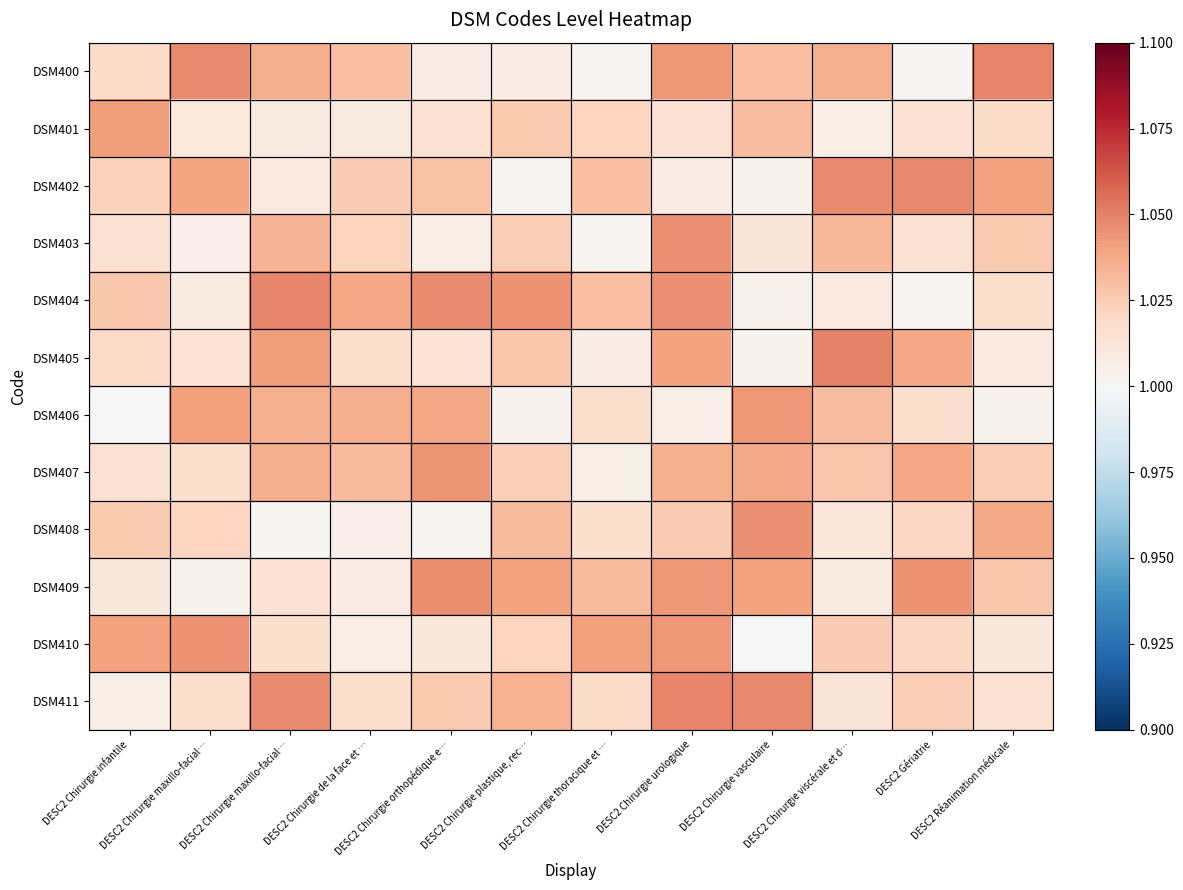

Reading right to left, transcribe all the data shown in this chart.

DSM400: DESC2 Réanimation médicale=1.0	DESC2 Gériatrie=1.0	DESC2 Chirurgie viscérale et d…=1.0	DESC2 Chirurgie vasculaire=1.0	DESC2 Chirurgie urologique=1.0	DESC2 Chirurgie thoracique et …=1.0	DESC2 Chirurgie plastique, rec…=1.0	DESC2 Chirurgie orthopédique e…=1.0	DESC2 Chirurgie de la face et …=1.0	DESC2 Chirurgie maxillo-facial…=1.0	DESC2 Chirurgie maxillo-facial…=1.0	DESC2 Chirurgie infantile=1.0
DSM401: DESC2 Réanimation médicale=1.0	DESC2 Gériatrie=1.0	DESC2 Chirurgie viscérale et d…=1.0	DESC2 Chirurgie vasculaire=1.0	DESC2 Chirurgie urologique=1.0	DESC2 Chirurgie thoracique et …=1.0	DESC2 Chirurgie plastique, rec…=1.0	DESC2 Chirurgie orthopédique e…=1.0	DESC2 Chirurgie de la face et …=1.0	DESC2 Chirurgie maxillo-facial…=1.0	DESC2 Chirurgie maxillo-facial…=1.0	DESC2 Chirurgie infantile=1.0
DSM402: DESC2 Réanimation médicale=1.0	DESC2 Gériatrie=1.0	DESC2 Chirurgie viscérale et d…=1.0	DESC2 Chirurgie vasculaire=1.0	DESC2 Chirurgie urologique=1.0	DESC2 Chirurgie thoracique et …=1.0	DESC2 Chirurgie plastique, rec…=1.0	DESC2 Chirurgie orthopédique e…=1.0	DESC2 Chirurgie de la face et …=1.0	DESC2 Chirurgie maxillo-facial…=1.0	DESC2 Chirurgie maxillo-facial…=1.0	DESC2 Chirurgie infantile=1.0
DSM403: DESC2 Réanimation médicale=1.0	DESC2 Gériatrie=1.0	DESC2 Chirurgie viscérale et d…=1.0	DESC2 Chirurgie vasculaire=1.0	DESC2 Chirurgie urologique=1.0	DESC2 Chirurgie thoracique et …=1.0	DESC2 Chirurgie plastique, rec…=1.0	DESC2 Chirurgie orthopédique e…=1.0	DESC2 Chirurgie de la face et …=1.0	DESC2 Chirurgie maxillo-facial…=1.0	DESC2 Chirurgie maxillo-facial…=1.0	DESC2 Chirurgie infantile=1.0
DSM404: DESC2 Réanimation médicale=1.0	DESC2 Gériatrie=1.0	DESC2 Chirurgie viscérale et d…=1.0	DESC2 Chirurgie vasculaire=1.0	DESC2 Chirurgie urologique=1.0	DESC2 Chirurgie thoracique et …=1.0	DESC2 Chirurgie plastique, rec…=1.0	DESC2 Chirurgie orthopédique e…=1.0	DESC2 Chirurgie de la face et …=1.0	DESC2 Chirurgie maxillo-facial…=1.0	DESC2 Chirurgie maxillo-facial…=1.0	DESC2 Chirurgie infantile=1.0
DSM405: DESC2 Réanimation médicale=1.0	DESC2 Gériatrie=1.0	DESC2 Chirurgie viscérale et d…=1.0	DESC2 Chirurgie vasculaire=1.0	DESC2 Chirurgie urologique=1.0	DESC2 Chirurgie thoracique et …=1.0	DESC2 Chirurgie plastique, rec…=1.0	DESC2 Chirurgie orthopédique e…=1.0	DESC2 Chirurgie de la face et …=1.0	DESC2 Chirurgie maxillo-facial…=1.0	DESC2 Chirurgie maxillo-facial…=1.0	DESC2 Chirurgie infantile=1.0
DSM406: DESC2 Réanimation médicale=1.0	DESC2 Gériatrie=1.0	DESC2 Chirurgie viscérale et d…=1.0	DESC2 Chirurgie vasculaire=1.0	DESC2 Chirurgie urologique=1.0	DESC2 Chirurgie thoracique et …=1.0	DESC2 Chirurgie plastique, rec…=1.0	DESC2 Chirurgie orthopédique e…=1.0	DESC2 Chirurgie de la face et …=1.0	DESC2 Chirurgie maxillo-facial…=1.0	DESC2 Chirurgie maxillo-facial…=1.0	DESC2 Chirurgie infantile=1.0
DSM407: DESC2 Réanimation médicale=1.0	DESC2 Gériatrie=1.0	DESC2 Chirurgie viscérale et d…=1.0	DESC2 Chirurgie vasculaire=1.0	DESC2 Chirurgie urologique=1.0	DESC2 Chirurgie thoracique et …=1.0	DESC2 Chirurgie plastique, rec…=1.0	DESC2 Chirurgie orthopédique e…=1.0	DESC2 Chirurgie de la face et …=1.0	DESC2 Chirurgie maxillo-facial…=1.0	DESC2 Chirurgie maxillo-facial…=1.0	DESC2 Chirurgie infantile=1.0
DSM408: DESC2 Réanimation médicale=1.0	DESC2 Gériatrie=1.0	DESC2 Chirurgie viscérale et d…=1.0	DESC2 Chirurgie vasculaire=1.0	DESC2 Chirurgie urologique=1.0	DESC2 Chirurgie thoracique et …=1.0	DESC2 Chirurgie plastique, rec…=1.0	DESC2 Chirurgie orthopédique e…=1.0	DESC2 Chirurgie de la face et …=1.0	DESC2 Chirurgie maxillo-facial…=1.0	DESC2 Chirurgie maxillo-facial…=1.0	DESC2 Chirurgie infantile=1.0
DSM409: DESC2 Réanimation médicale=1.0	DESC2 Gériatrie=1.0	DESC2 Chirurgie viscérale et d…=1.0	DESC2 Chirurgie vasculaire=1.0	DESC2 Chirurgie urologique=1.0	DESC2 Chirurgie thoracique et …=1.0	DESC2 Chirurgie plastique, rec…=1.0	DESC2 Chirurgie orthopédique e…=1.0	DESC2 Chirurgie de la face et …=1.0	DESC2 Chirurgie maxillo-facial…=1.0	DESC2 Chirurgie maxillo-facial…=1.0	DESC2 Chirurgie infantile=1.0
DSM410: DESC2 Réanimation médicale=1.0	DESC2 Gériatrie=1.0	DESC2 Chirurgie viscérale et d…=1.0	DESC2 Chirurgie vasculaire=1.0	DESC2 Chirurgie urologique=1.0	DESC2 Chirurgie thoracique et …=1.0	DESC2 Chirurgie plastique, rec…=1.0	DESC2 Chirurgie orthopédique e…=1.0	DESC2 Chirurgie de la face et …=1.0	DESC2 Chirurgie maxillo-facial…=1.0	DESC2 Chirurgie maxillo-facial…=1.0	DESC2 Chirurgie infantile=1.0
DSM411: DESC2 Réanimation médicale=1.0	DESC2 Gériatrie=1.0	DESC2 Chirurgie viscérale et d…=1.0	DESC2 Chirurgie vasculaire=1.0	DESC2 Chirurgie urologique=1.0	DESC2 Chirurgie thoracique et …=1.0	DESC2 Chirurgie plastique, rec…=1.0	DESC2 Chirurgie orthopédique e…=1.0	DESC2 Chirurgie de la face et …=1.0	DESC2 Chirurgie maxillo-facial…=1.0	DESC2 Chirurgie maxillo-facial…=1.0	DESC2 Chirurgie infantile=1.0